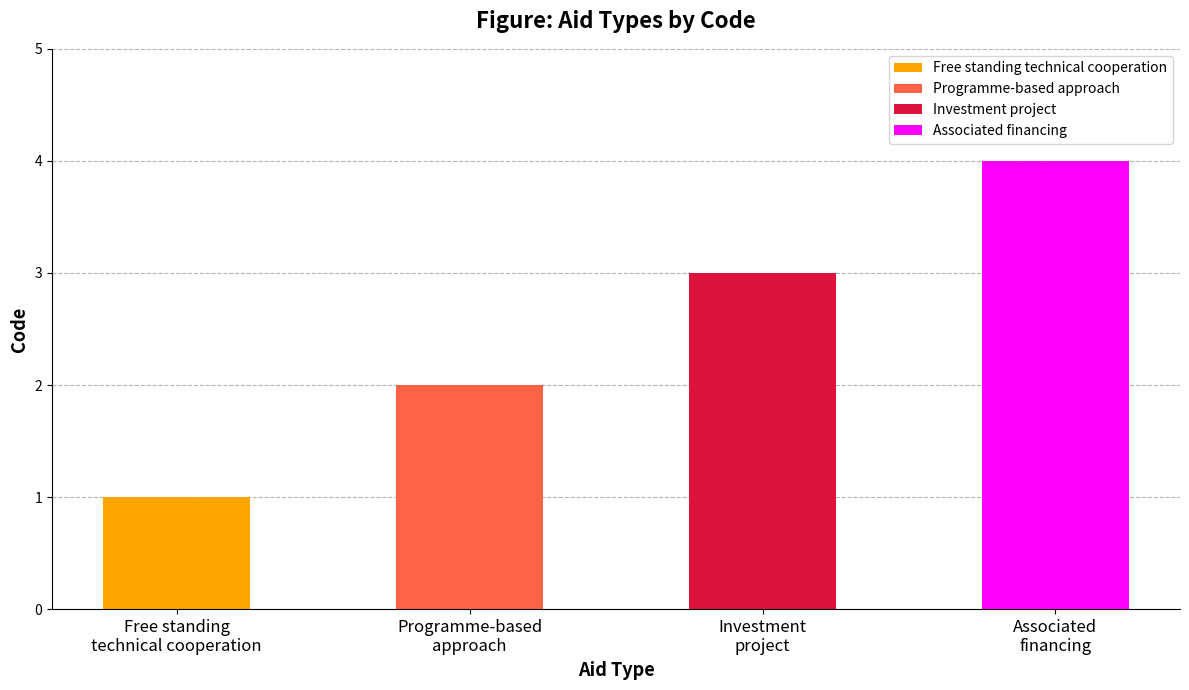

What is the minimum value shown in the chart?

1